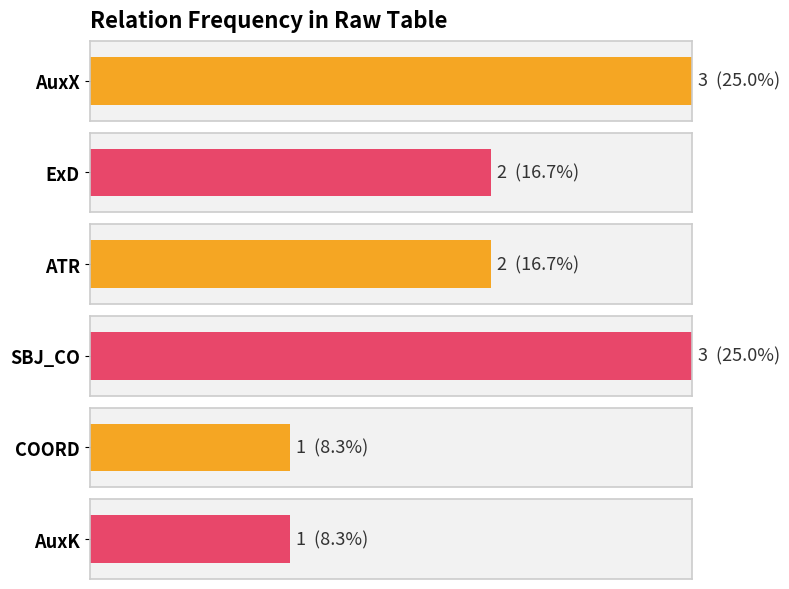

Are the bars grouped side by side (vs. stacked)?

No